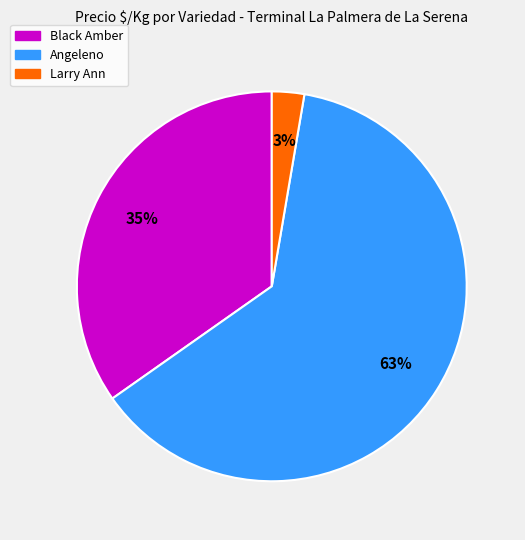

Which has a higher value, Angeleno or Larry Ann?

Angeleno